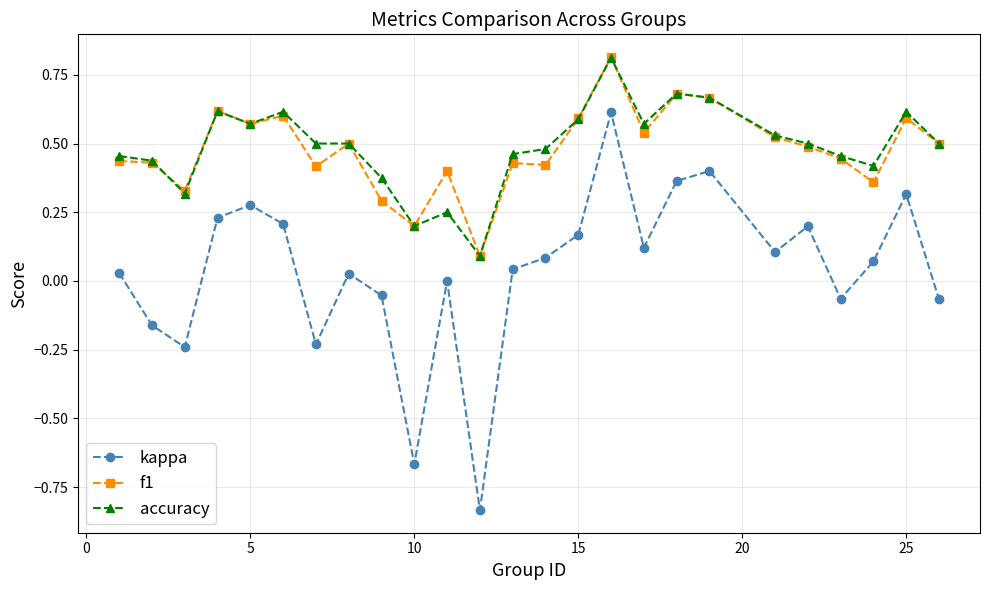

True or false: f1 has more than 2 interior local peaks.

True